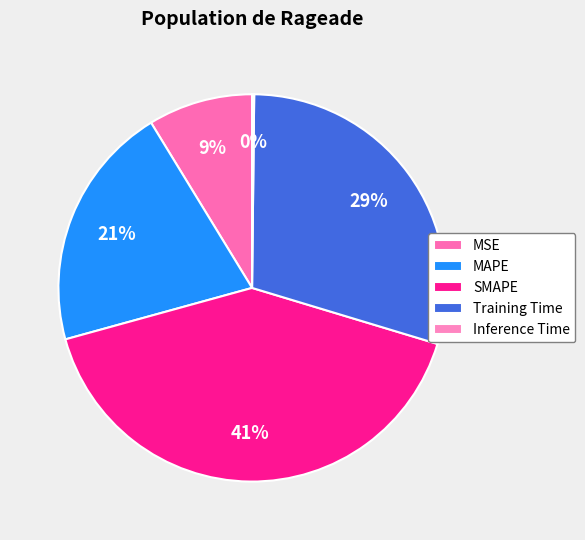

Is it true that Inference Time is 0% of the pie?

True